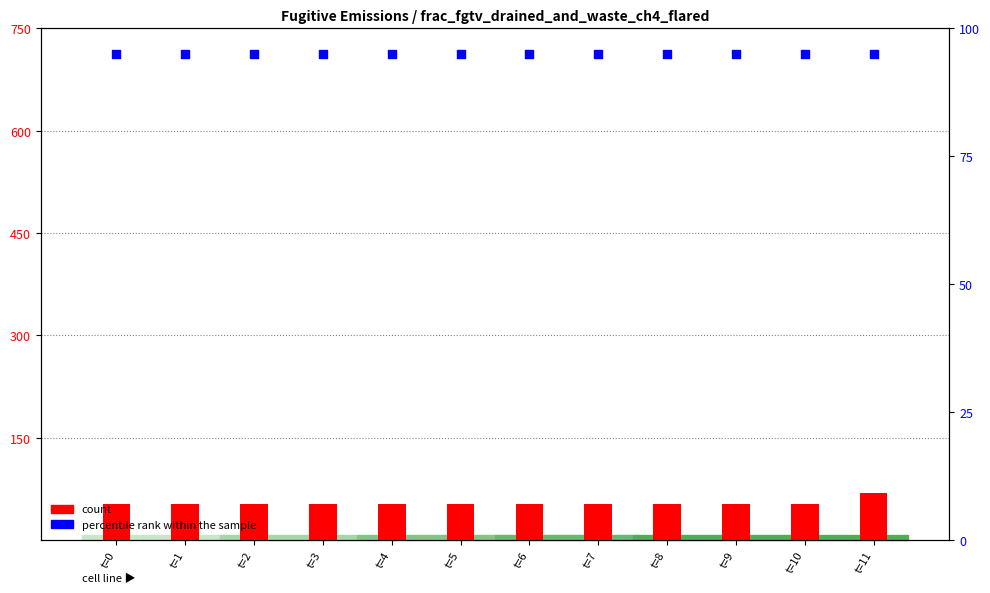

Is the value of percentile rank within the sample at t=8 greater than the value of count at t=9?

Yes